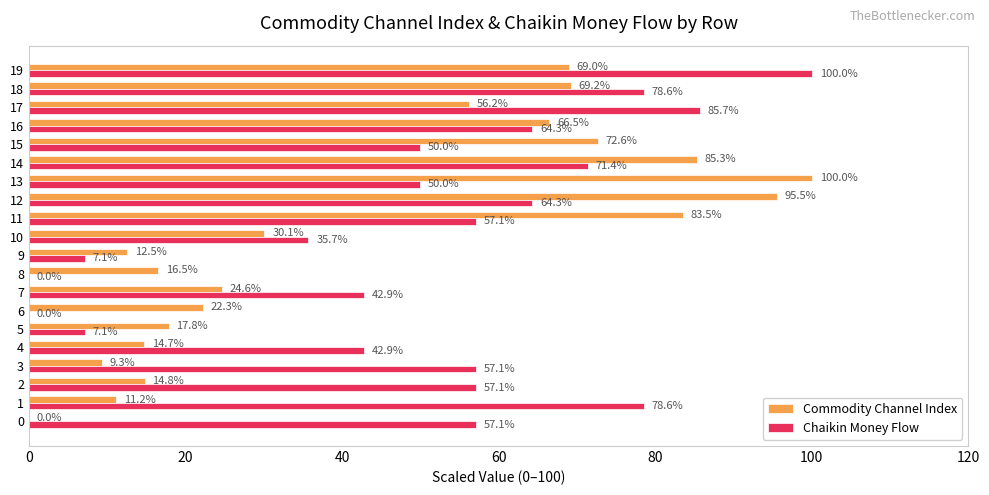

At which label is Commodity Channel Index closest to 50?

17